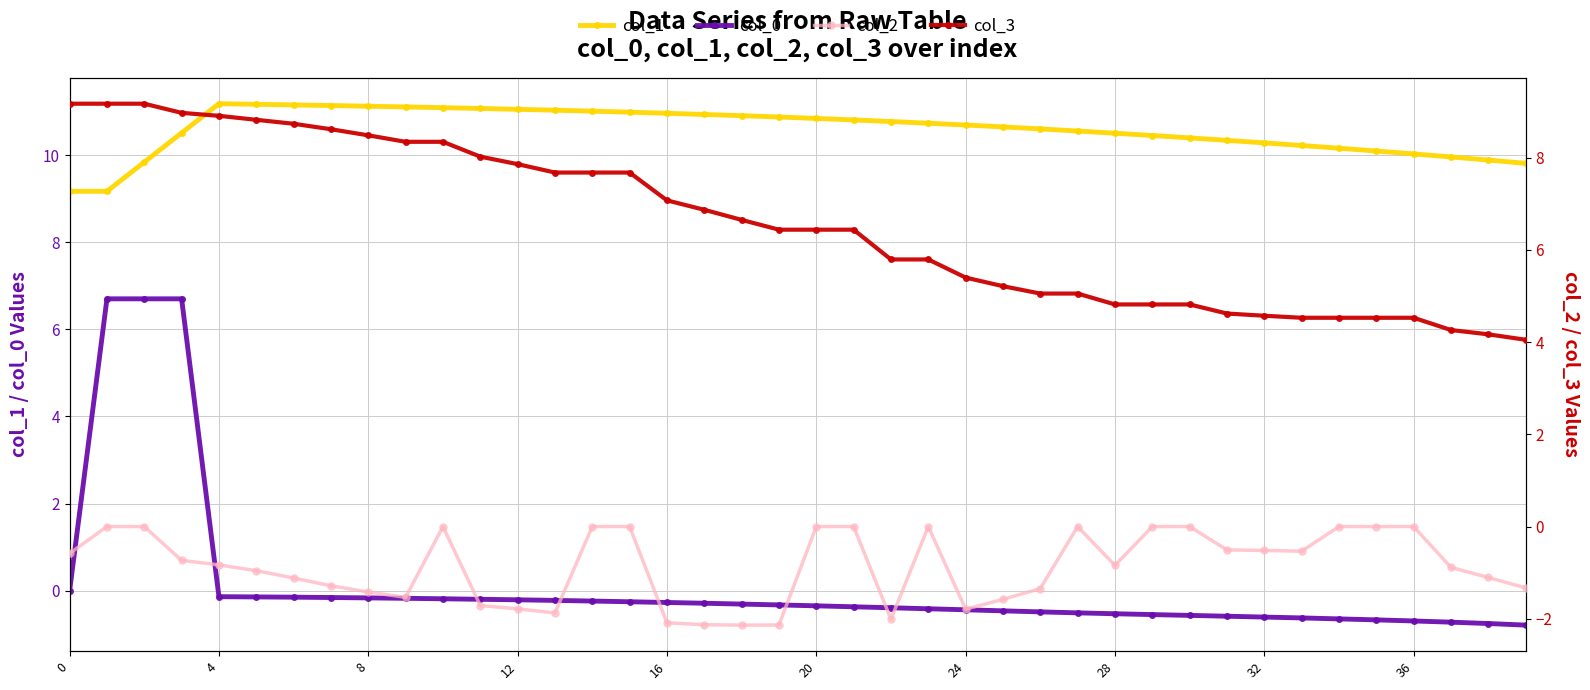

What is the lowest value of the col_0 series?

-0.8